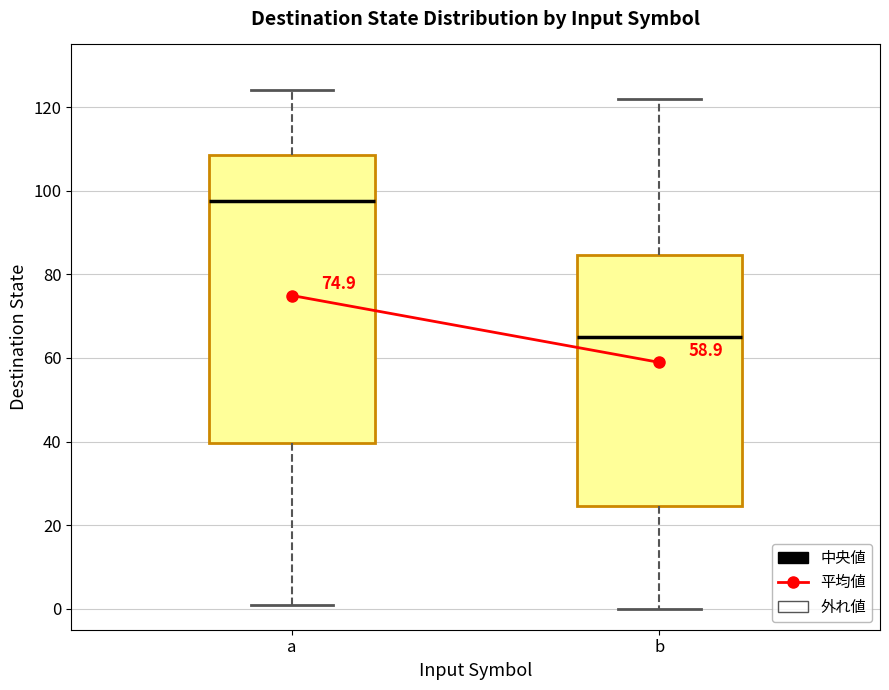

Which box is the tallest, from its lower edge to its upper edge?

a